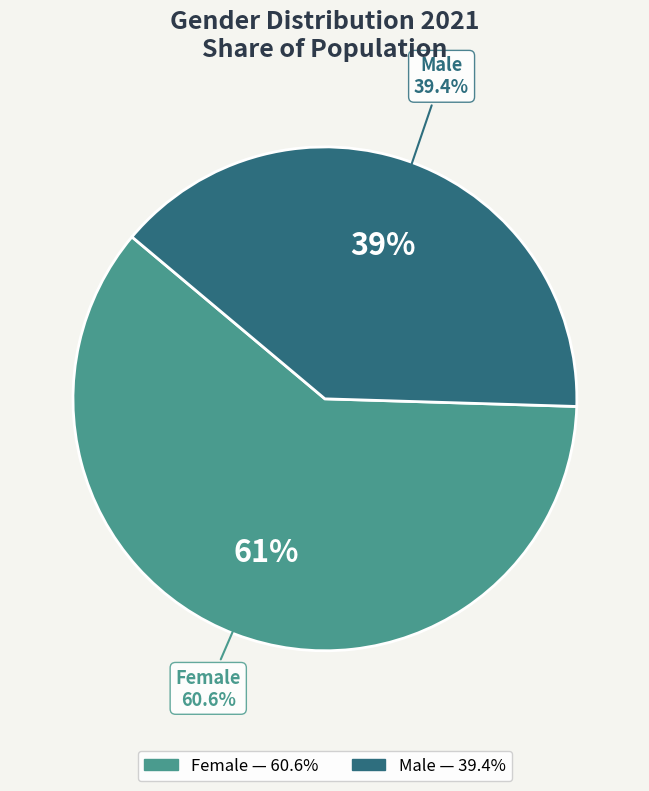

Approximately how many times larger is the value at female compared to male?

1.5